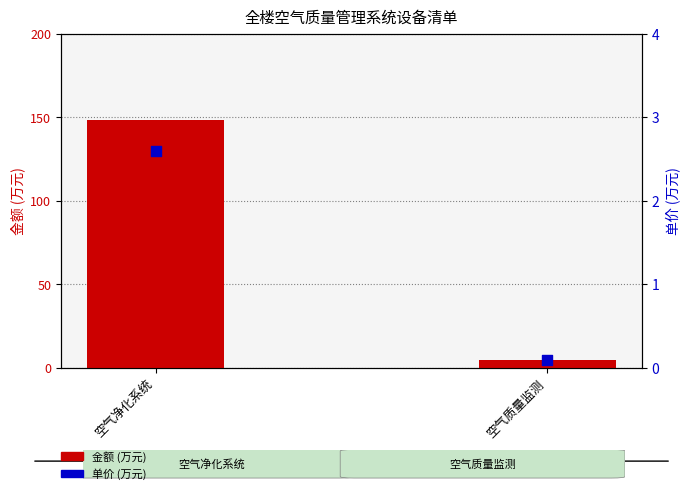

What is the total value across all series at 空气质量监测?

4.5